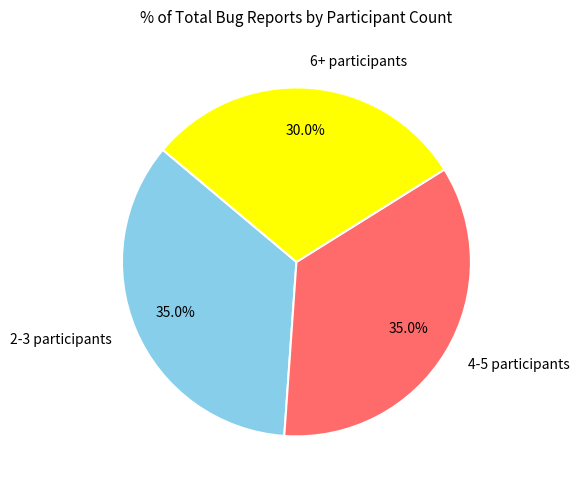

To the nearest percent, what is the average slice percentage?

33%